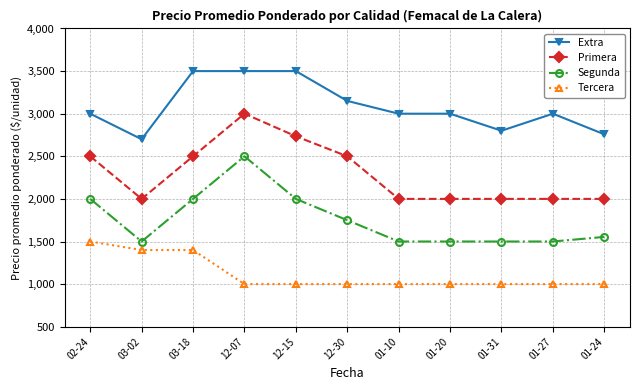

What is the value of the Tercera point at the 3rd from the left?

1400